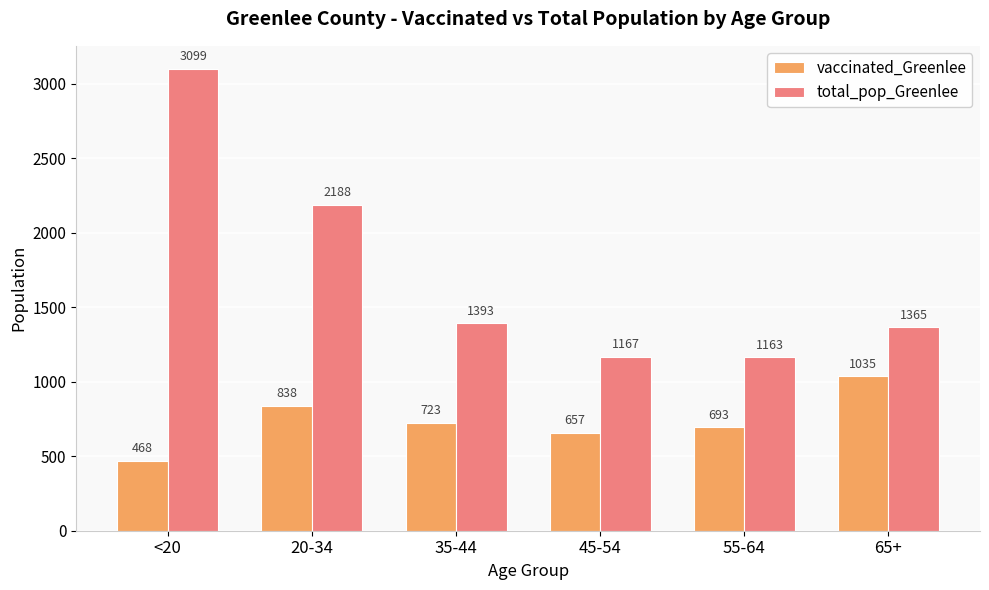

What is the minimum value shown in the chart?

468